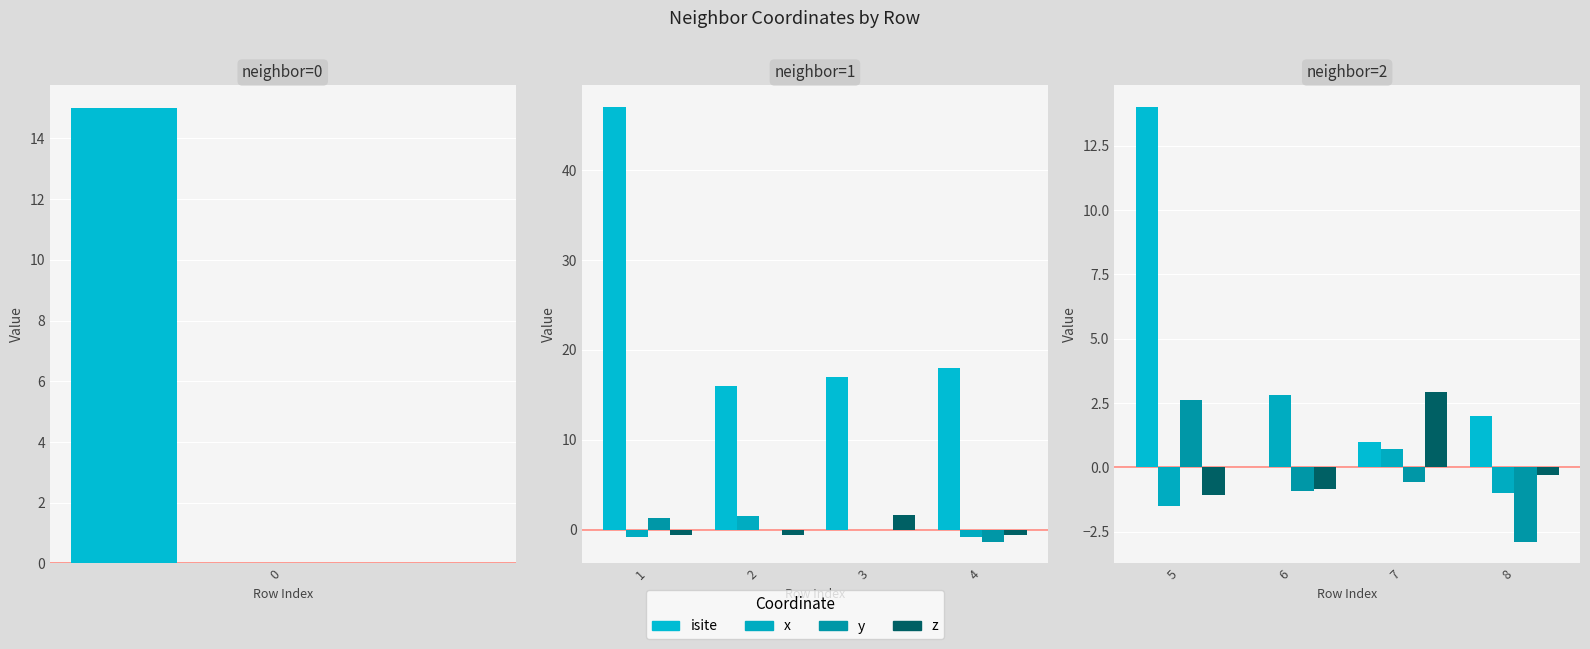

Is it true that z equals -0.1 at 3?

False